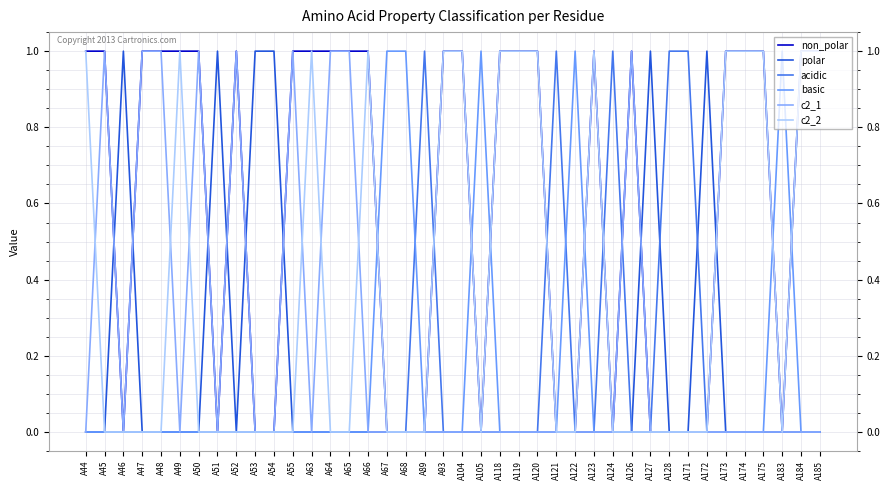

What is the sum of the c2_1 values at A48 and A51?

1